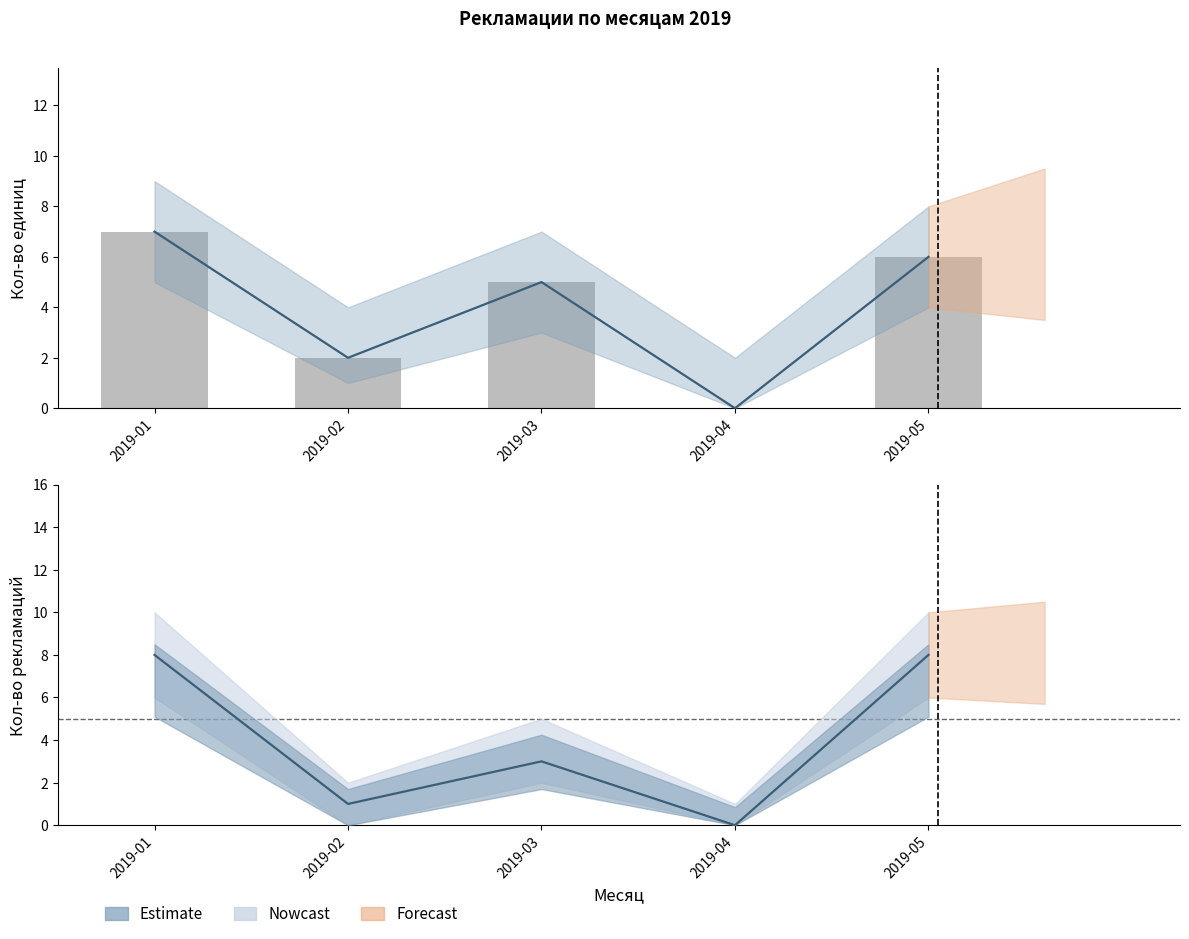

How many data points are above 5?

2